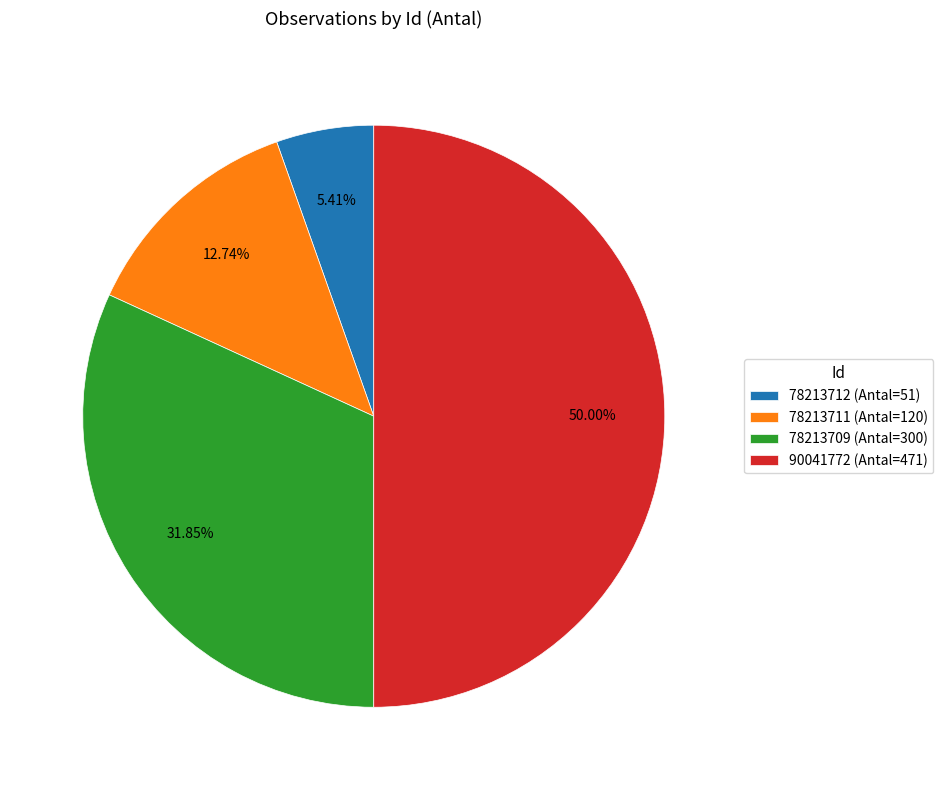

What percentage is the 90041772 slice, to the nearest percent?

50%